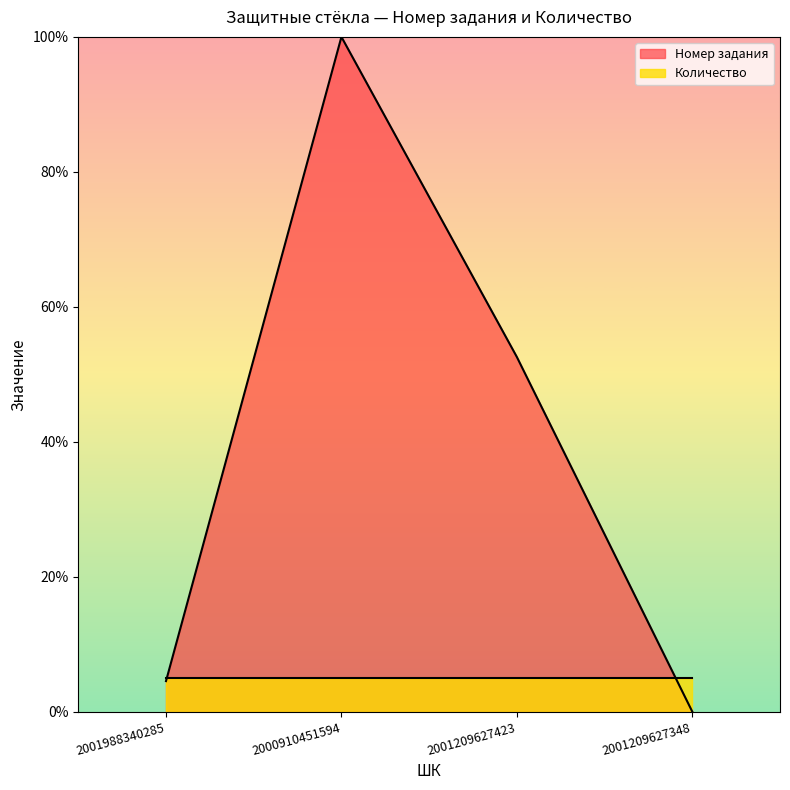

What is the label of the 1st point from the left?

2001988340285